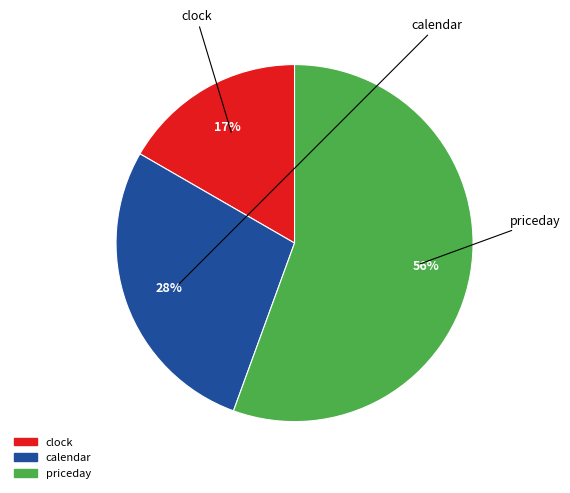

Is there any slice that represents more than half of the pie?

Yes